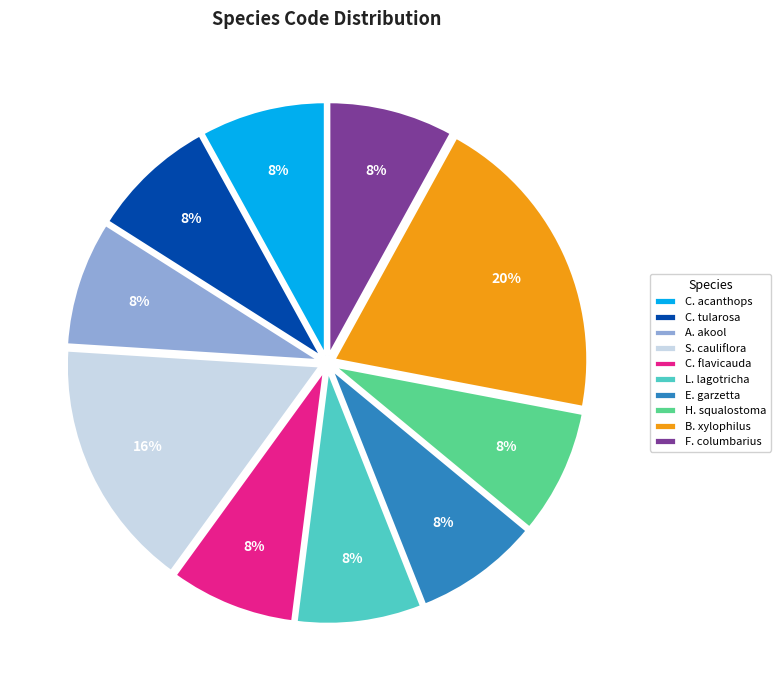

Count the number of slices in the pie.

10